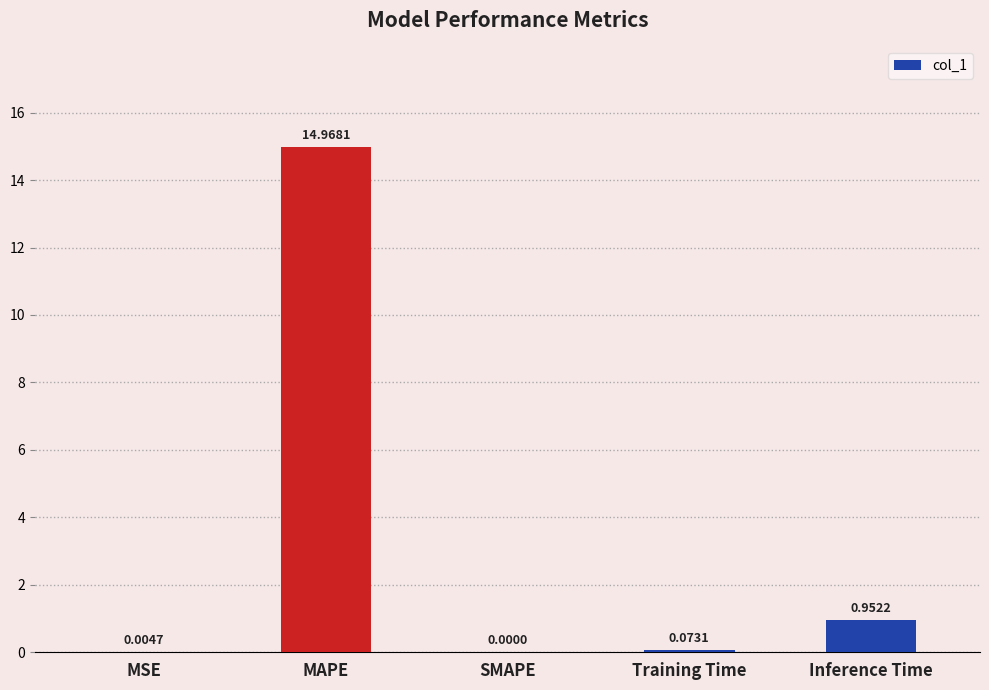

What is the change in value from MAPE to Inference Time?

-14.0